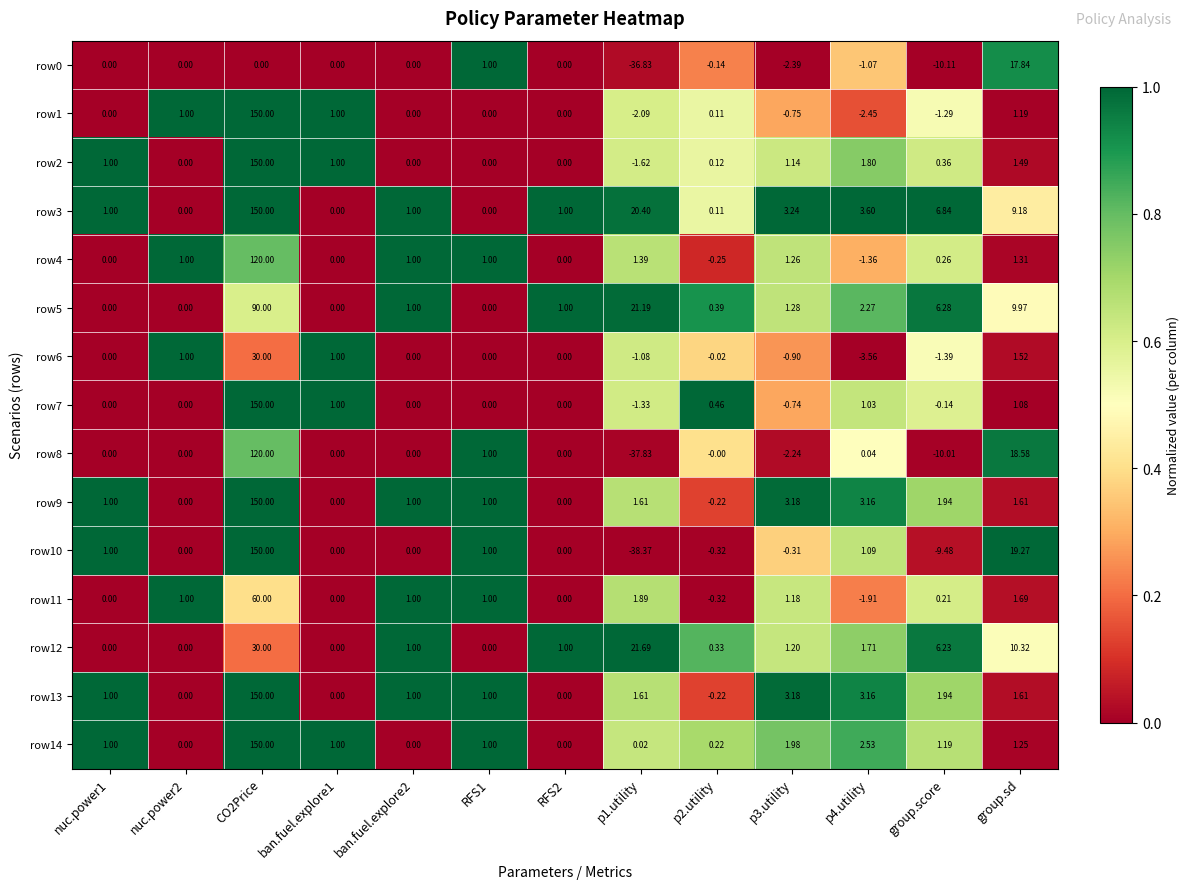

Is the value of row13 at p4.utility greater than the value of row14 at RFS1?

Yes